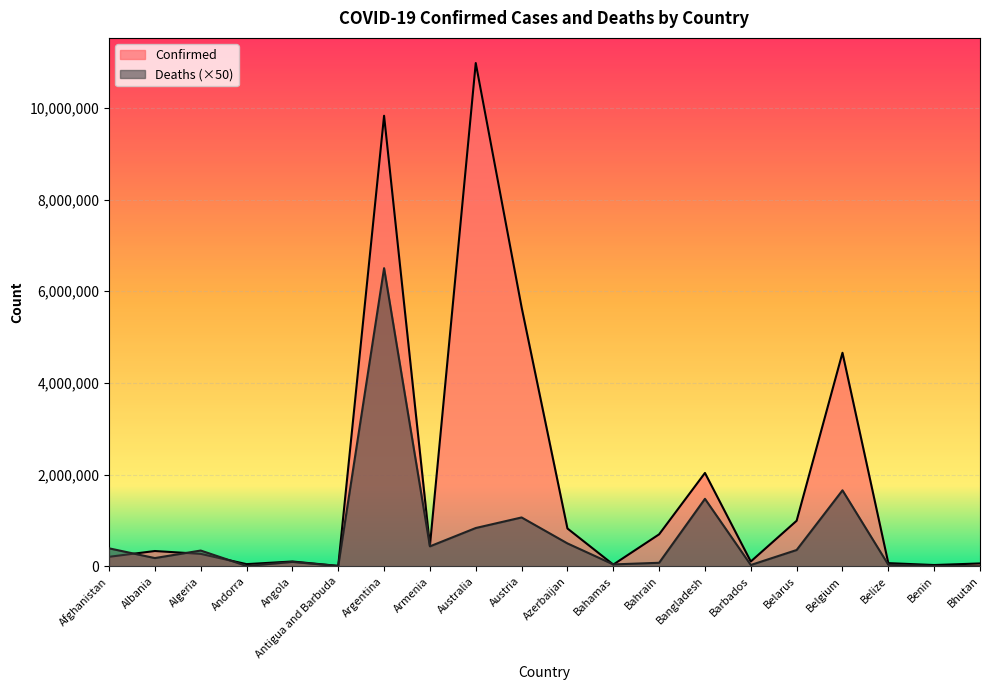

What position from the left is Australia?

9